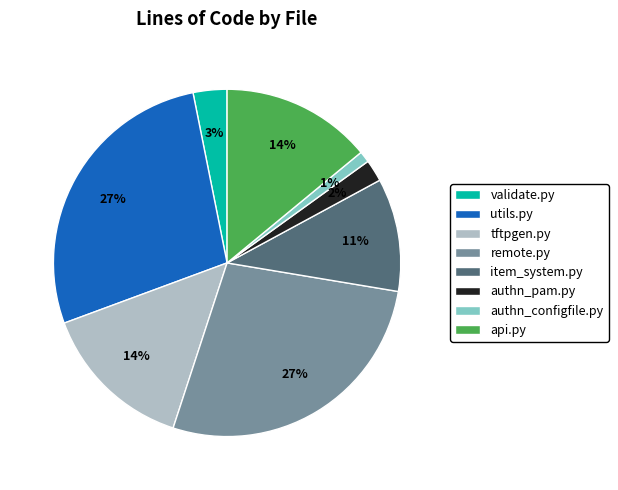

Between item_system.py and authn_configfile.py, which is larger?

item_system.py